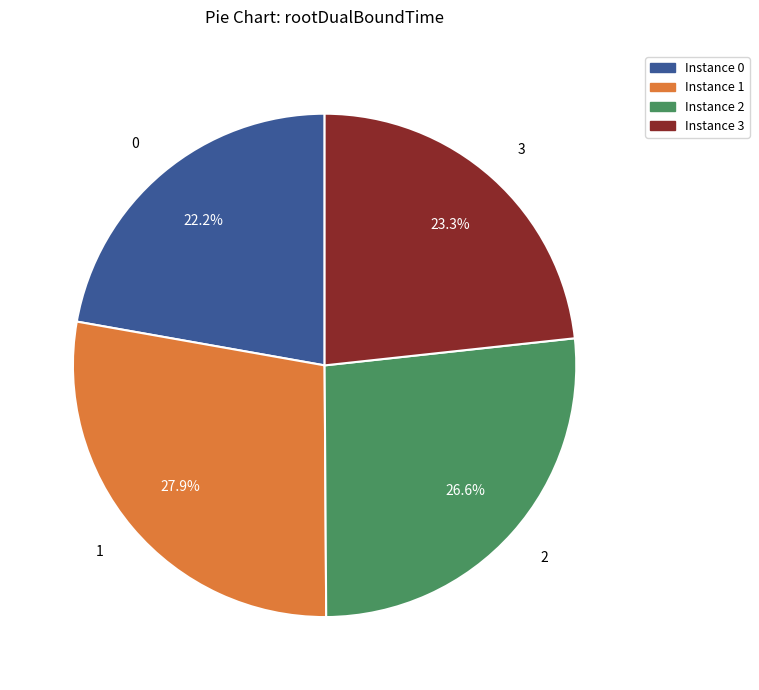

How many segments does this pie chart have?

4